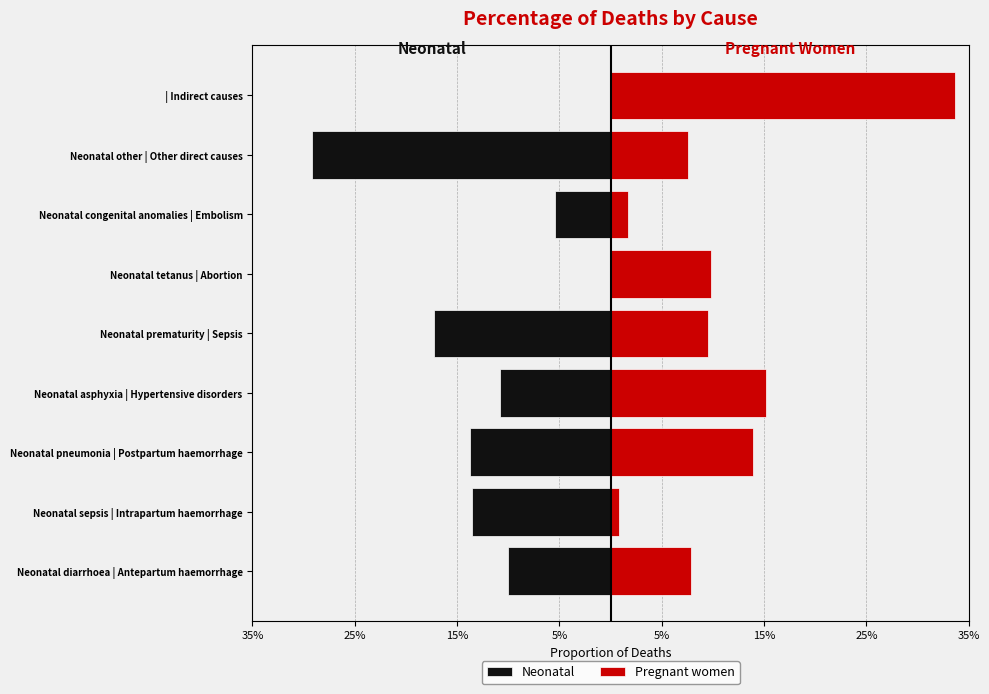

What is the difference between the Pregnant women values at Neonatal sepsis | Intrapartum haemorrhage and Neonatal asphyxia | Hypertensive disorders?

0.1